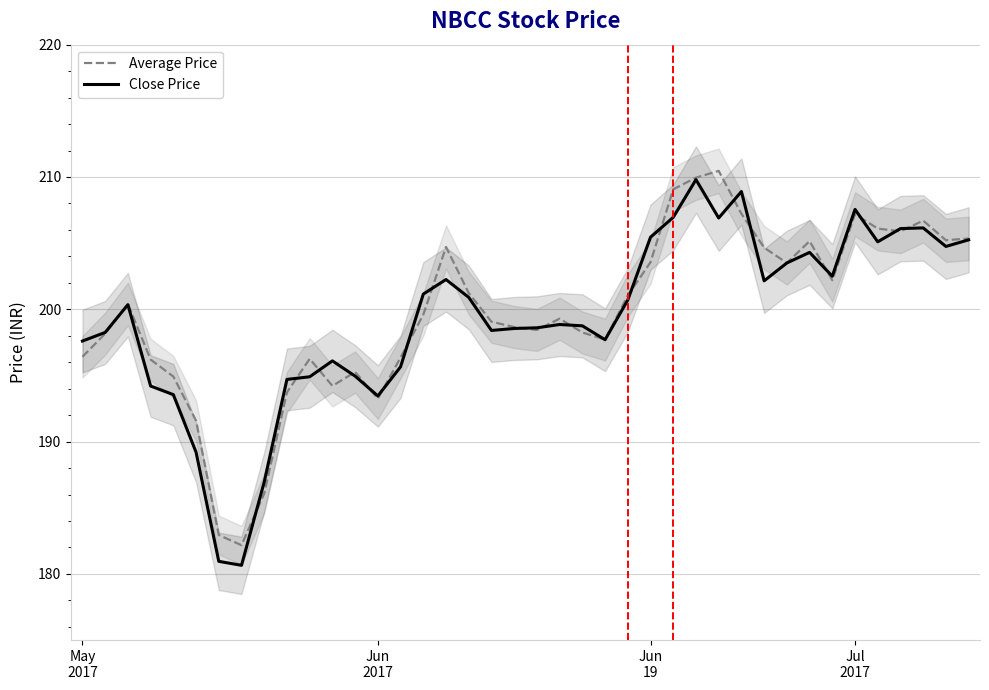

Reading left to right, transcribe all the data shown in this chart.

Average Price: 196.4	198.2	200.4	196.2	194.9	191.6	182.9	182.2	186.1	193.7	196.3	194.2	195.3	193.2	196.4	199.6	204.7	201.2	199.1	198.7	198.4	199.3	198.2	197.7	201.0	203.6	209.1	209.9	210.5	207.2	204.7	203.5	205.2	202.2	207.2	206.1	205.9	206.7	205.2	205.3
Close Price: 197.6	198.2	200.3	194.2	193.6	189.2	180.9	180.7	186.9	194.7	194.9	196.1	194.9	193.4	195.7	201.2	202.2	200.9	198.4	198.6	198.6	198.8	198.8	197.7	200.7	205.4	206.9	209.8	206.9	208.9	202.2	203.5	204.3	202.5	207.6	205.1	206.1	206.2	204.8	205.2